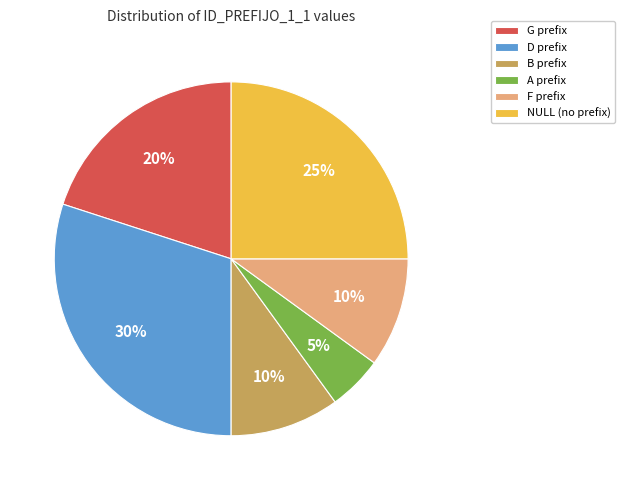

Does A prefix account for over 50% of the chart?

No